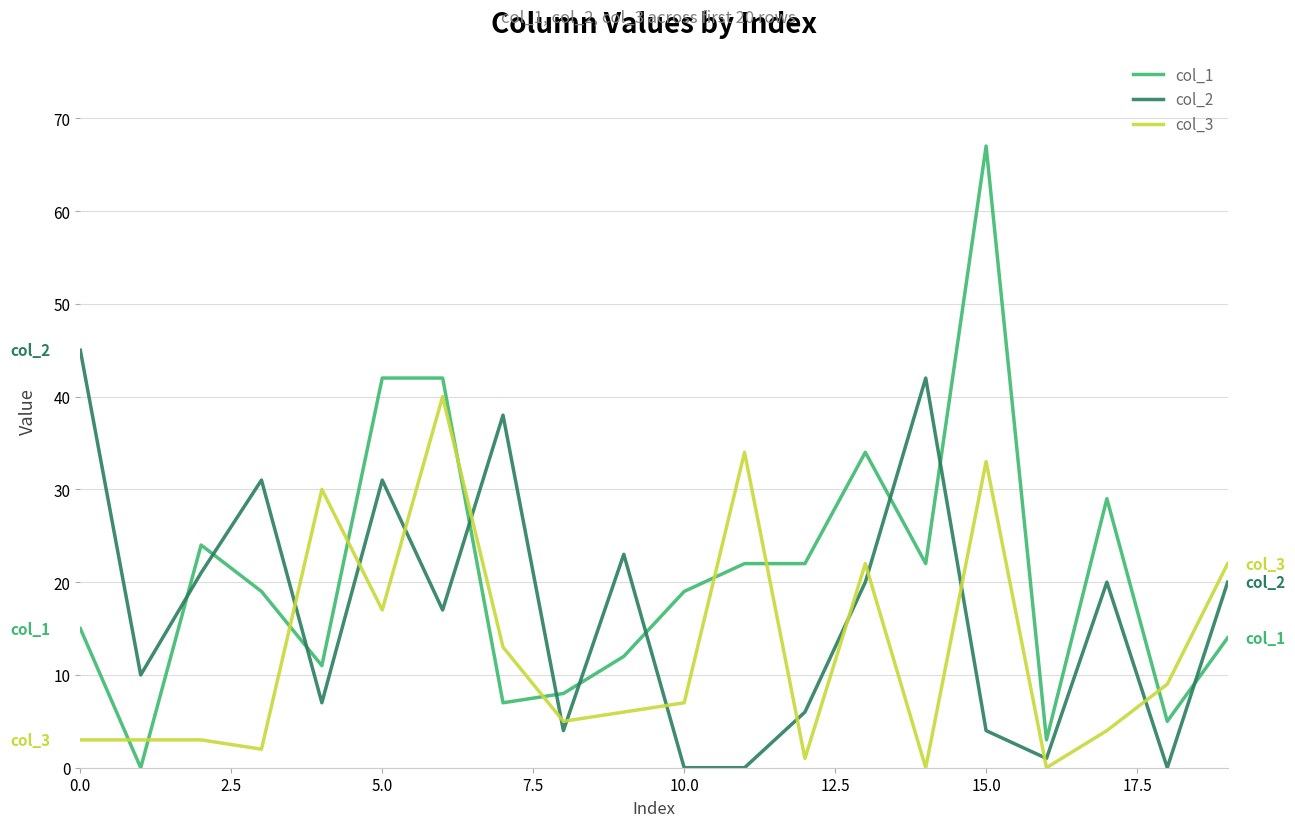

What is the difference between the maximum and minimum values in the col_3 series?

40